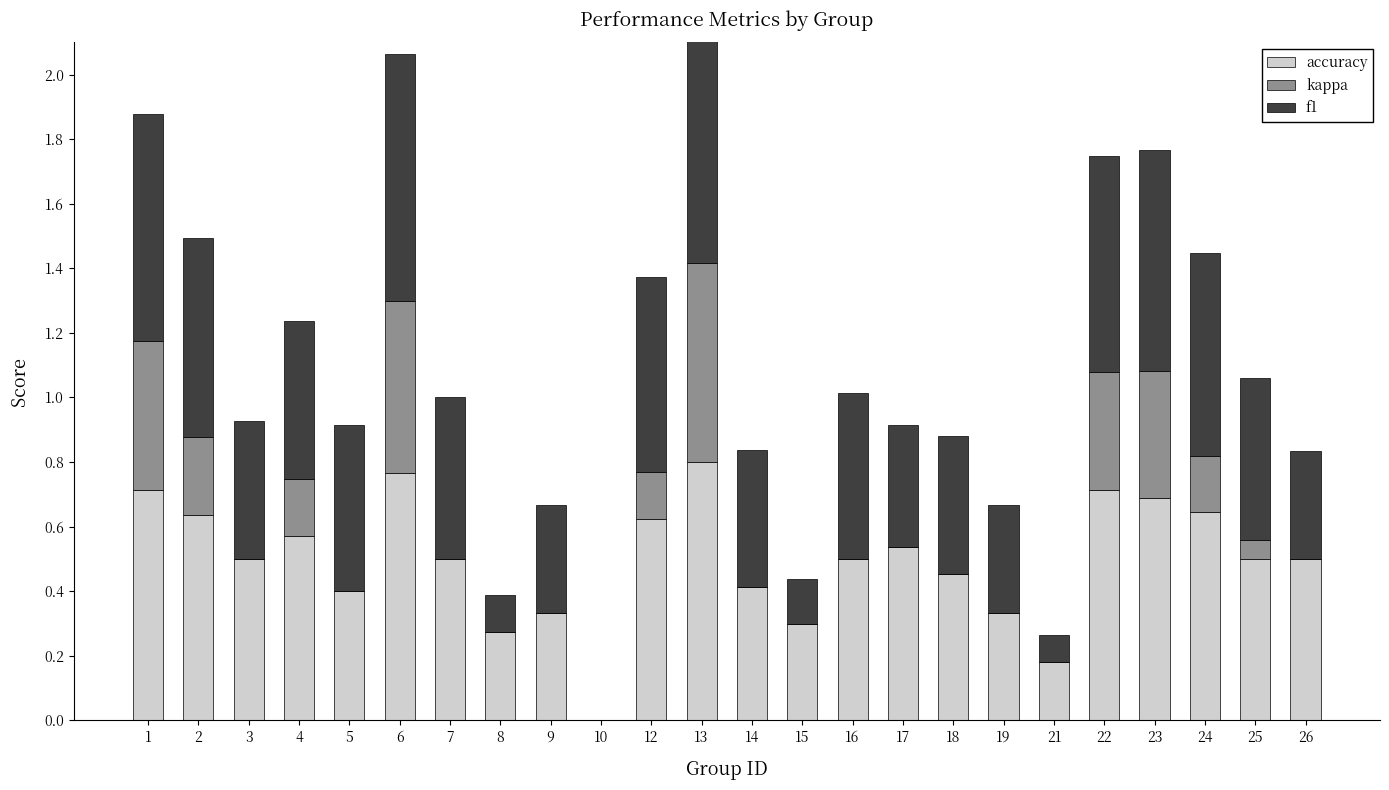

What is the sum of all accuracy values?

11.9